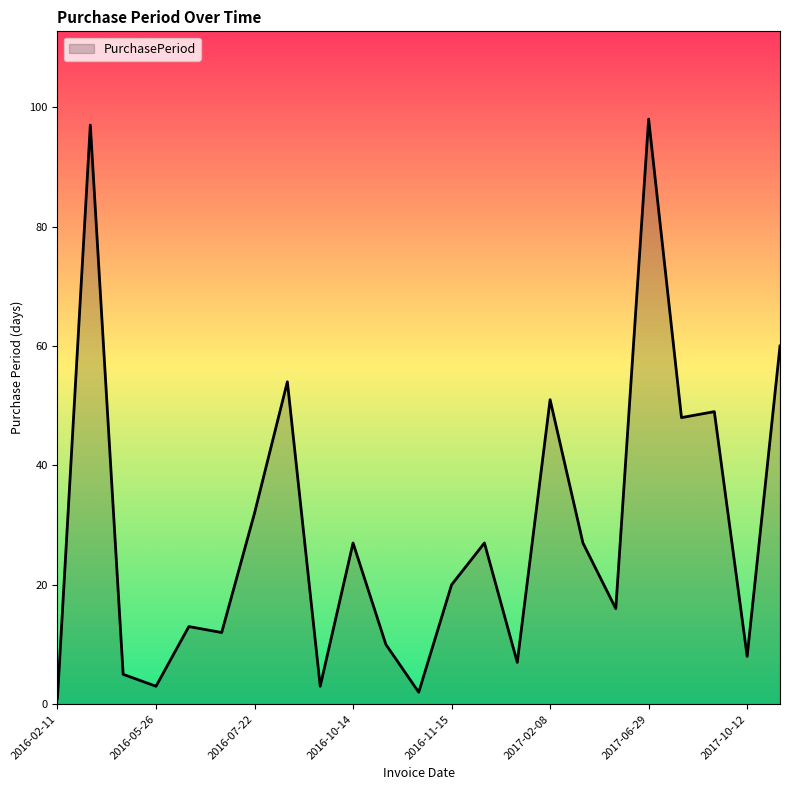

What is the greatest value displayed?

98